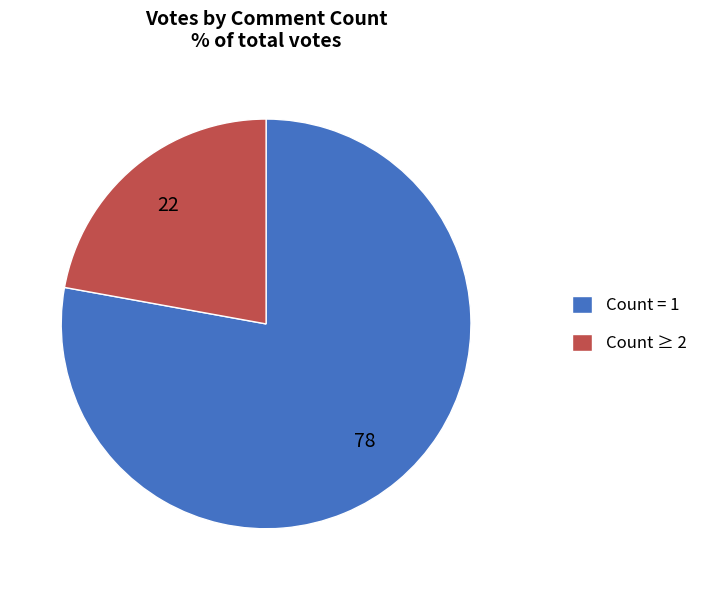

Which slice is the largest?

Count = 1